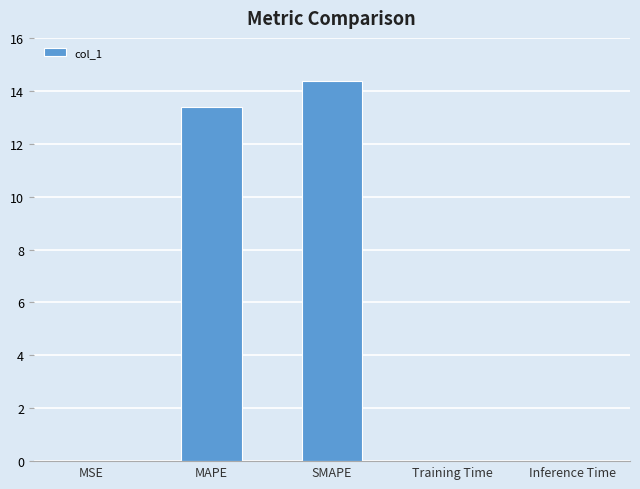

What is the sum of all values?

27.8